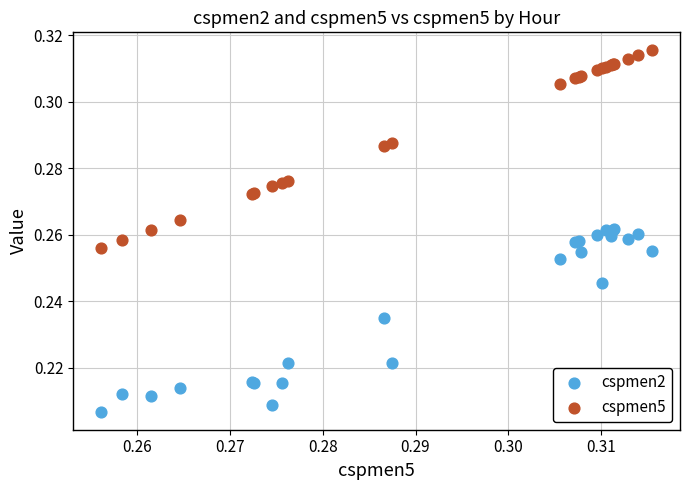

Which series reaches the minimum Y coordinate?

cspmen2